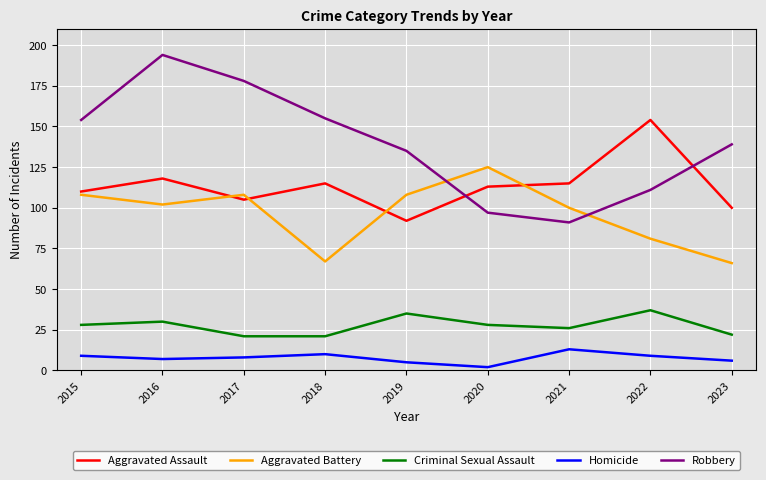

What are all the series names shown in the legend?

Aggravated Assault, Aggravated Battery, Criminal Sexual Assault, Homicide, Robbery